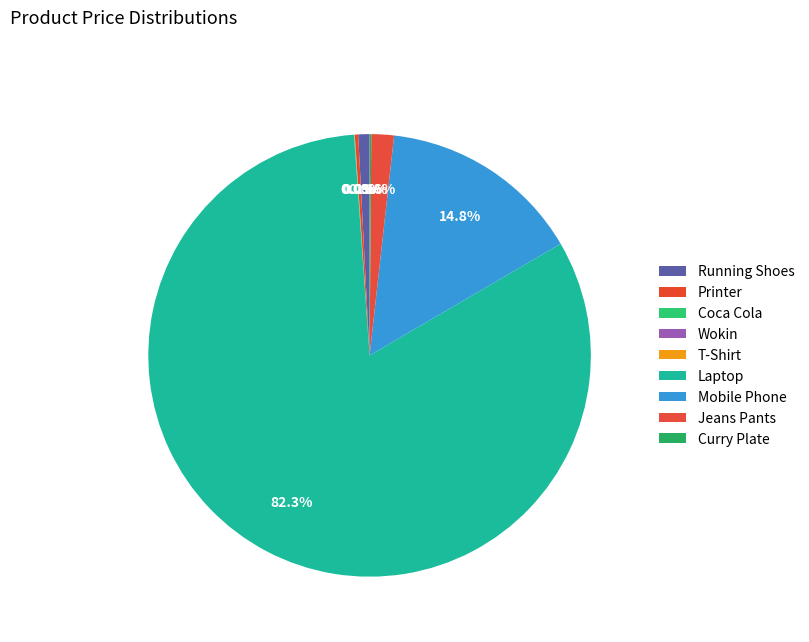

What is the majority slice?

Laptop